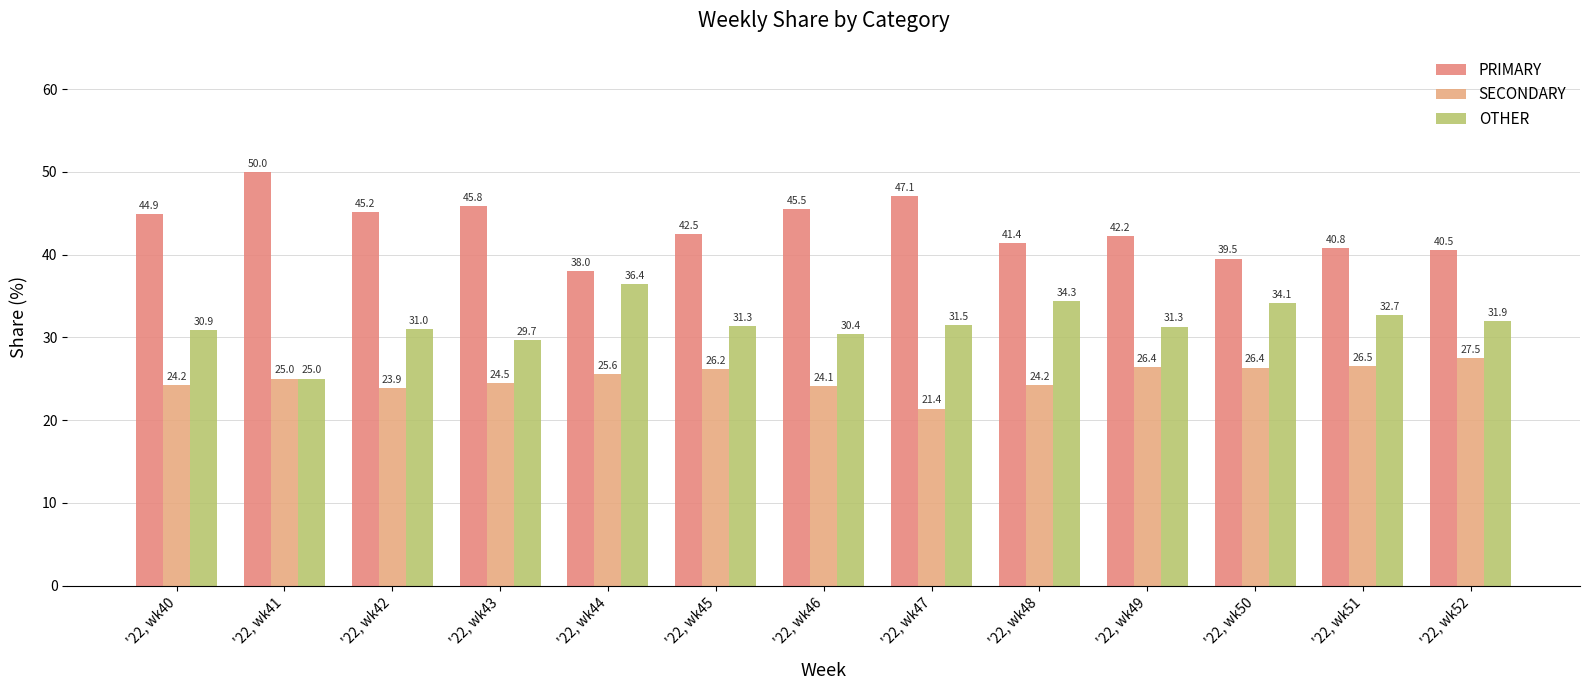

How many data points in OTHER are above 31?

8